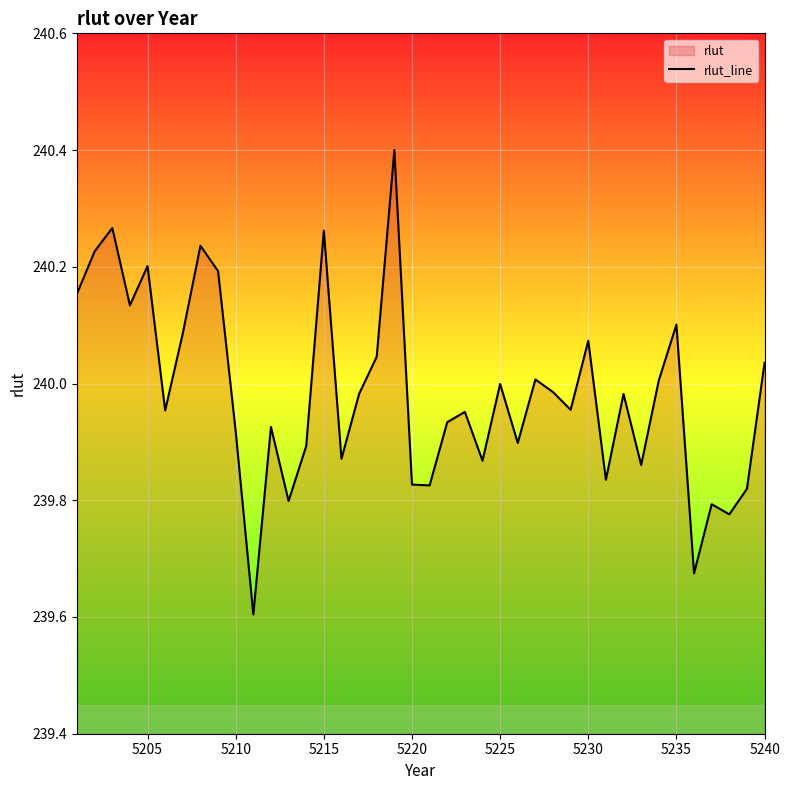

What is the difference between the maximum and minimum values?

0.8